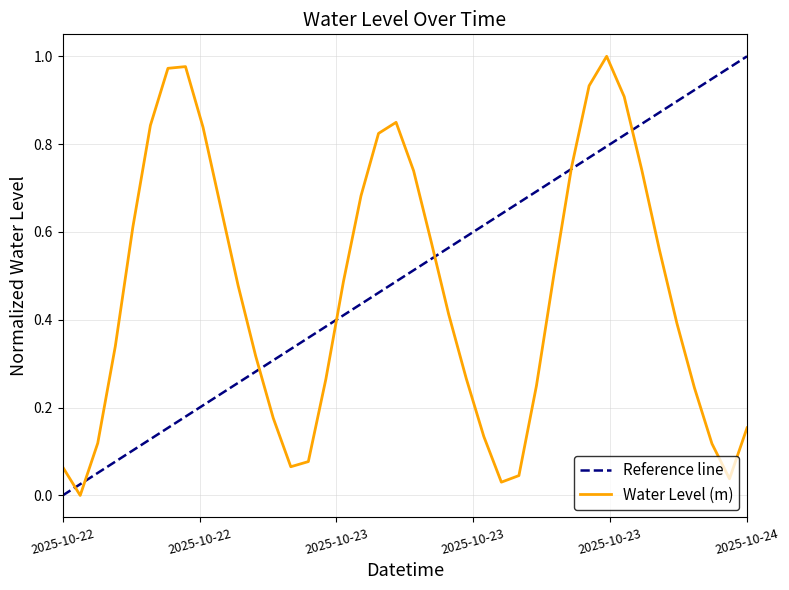

How many interior local peaks (higher than both neighbors) does the data have?

3